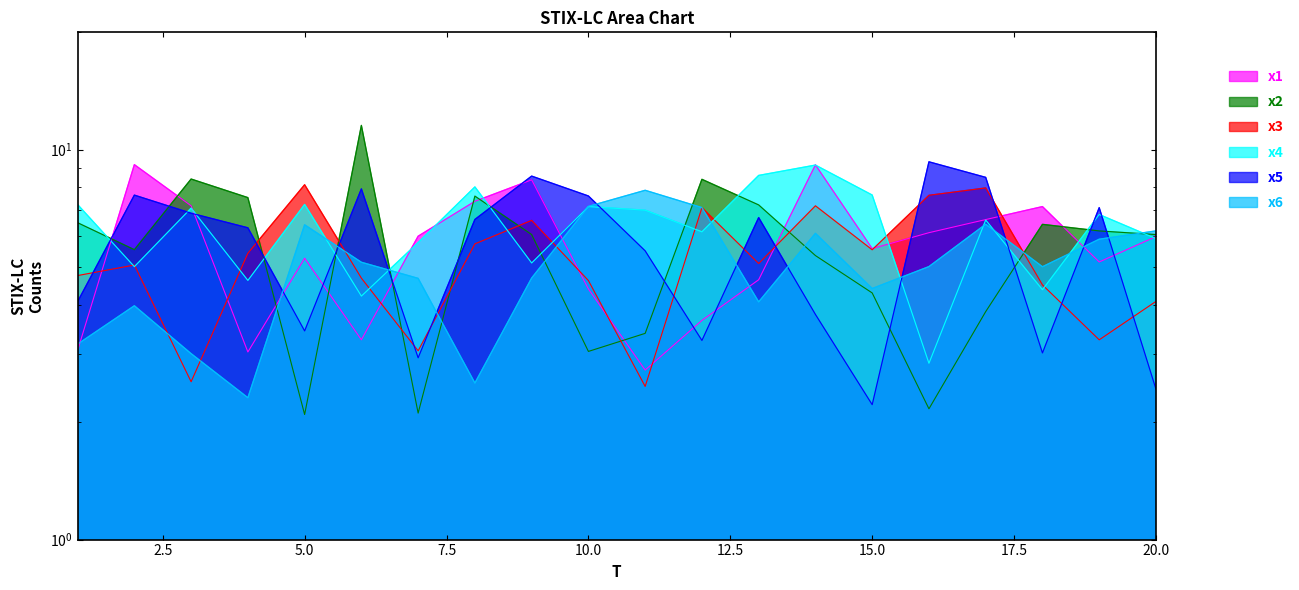

Between which two adjacent categories do x6 and x3 first intersect?

2 and 3